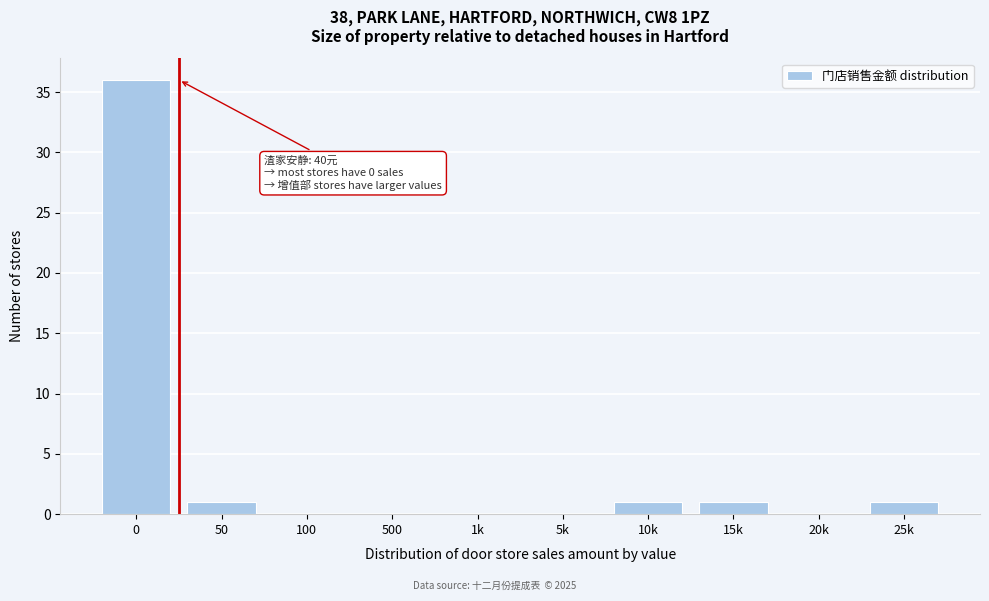

Reading left to right, list all the values displayed in this chart.

0=36	50=1	100=0	500=0	1k=0	5k=0	10k=1	15k=1	20k=0	25k=1